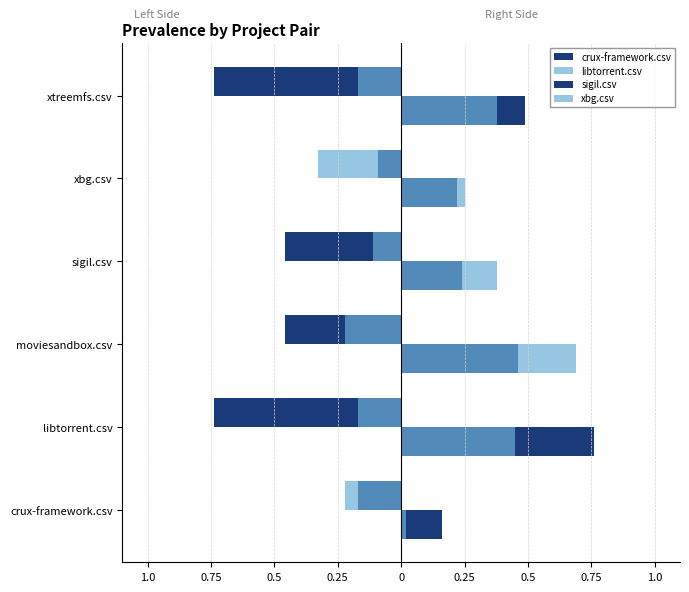

What is the value of the crux-framework.csv bar at the 2nd from the left?

-0.7